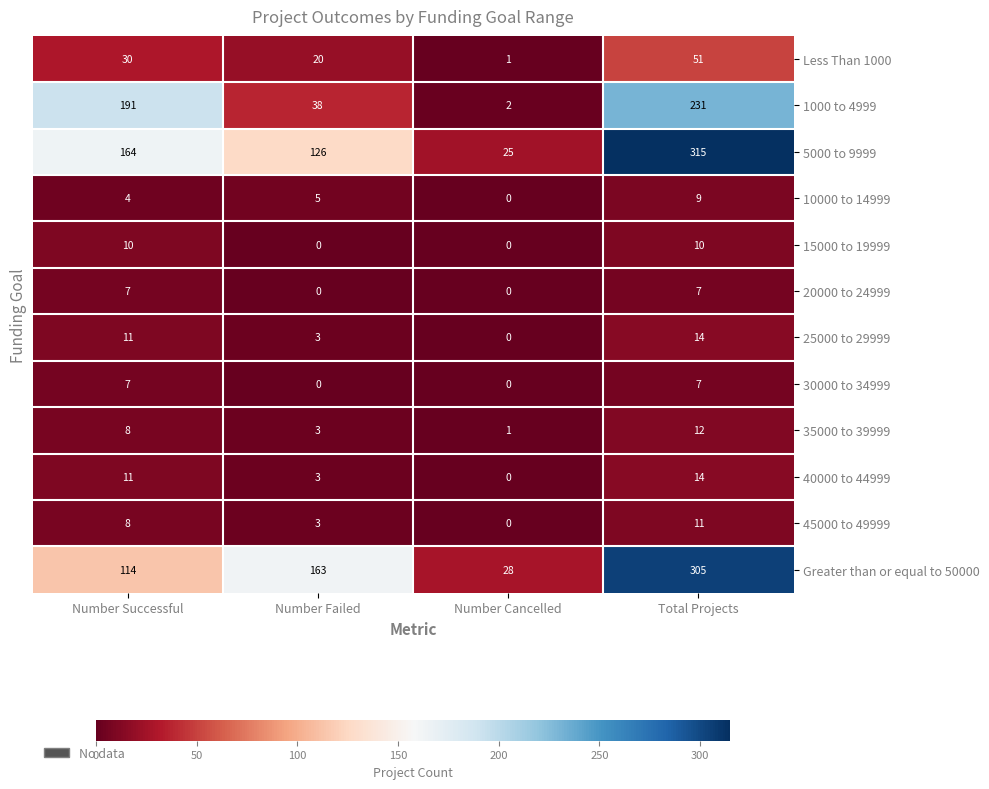

Count the 45000 to 49999 values in the range 3 to 11.

3